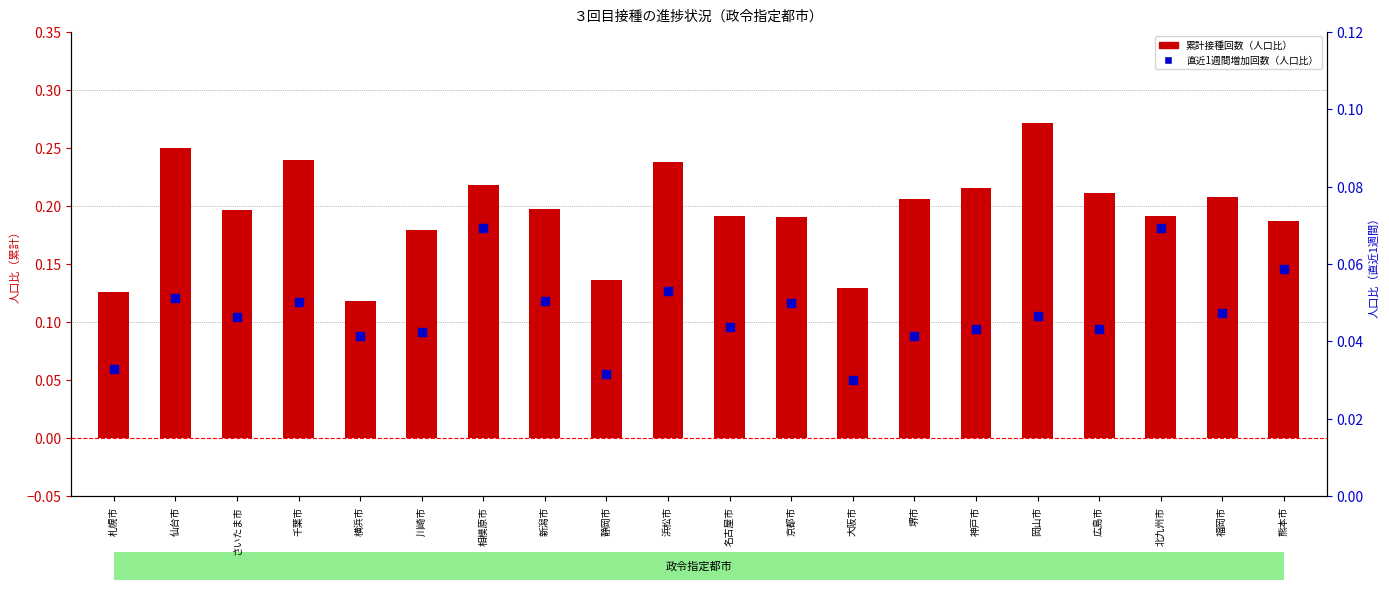

Which series has the largest Y range (max minus min)?

累計接種回数（人口比）